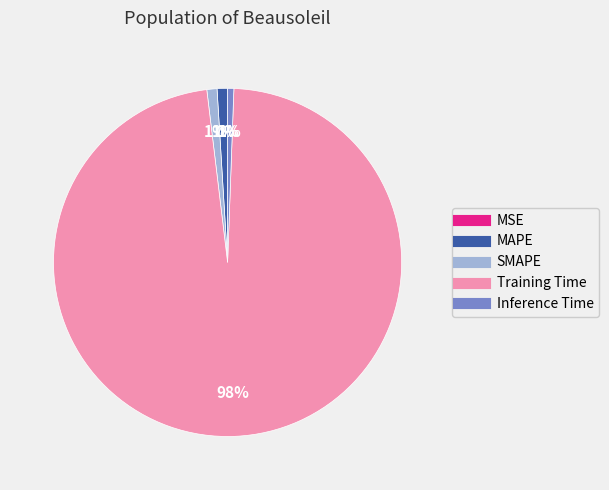

To the nearest percent, what portion does Inference Time represent?

1%